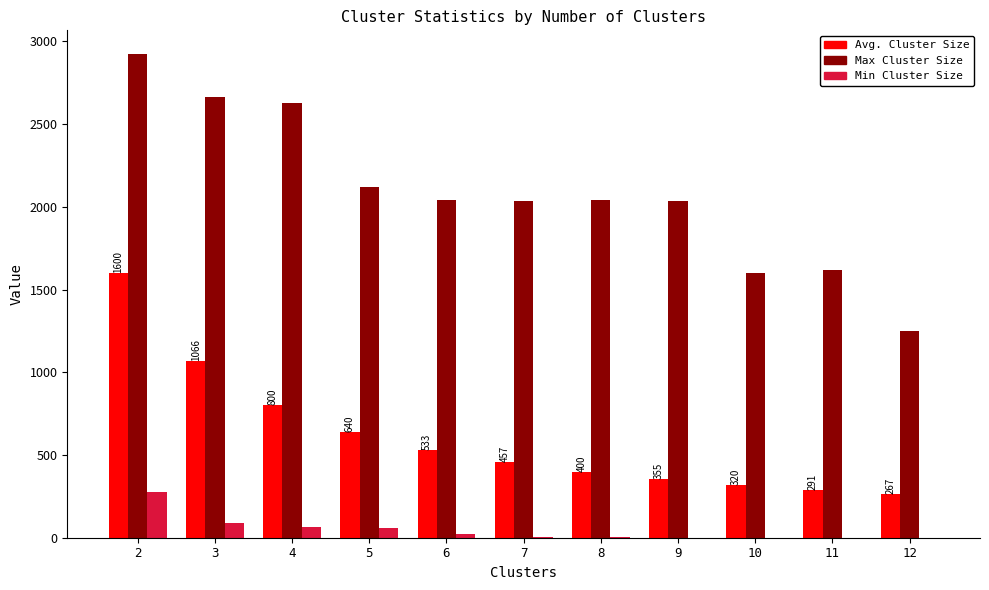

Is the value of Min Cluster Size at 7 greater than the value of Avg. Cluster Size at 10?

No